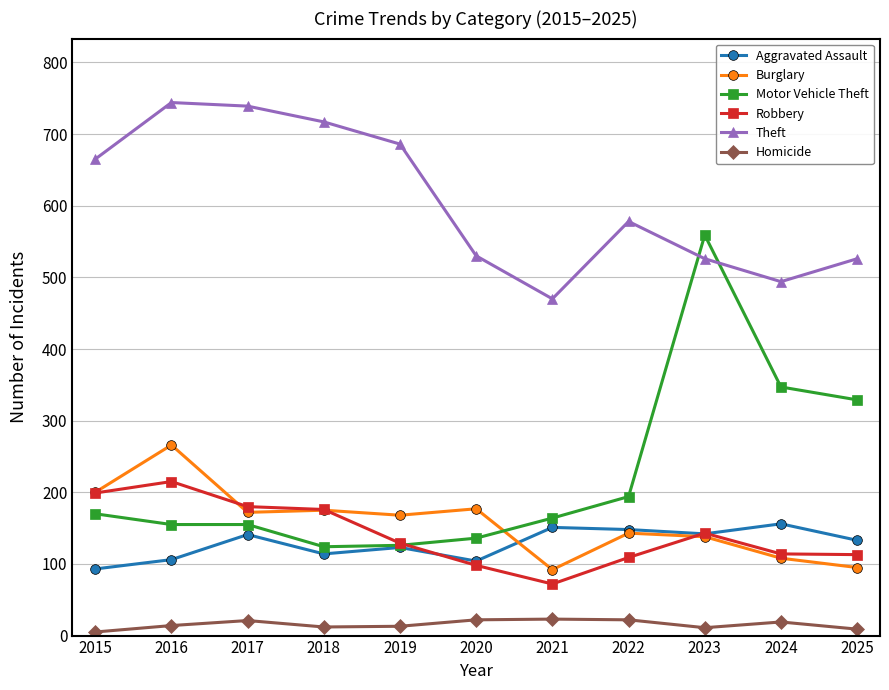

True or false: Burglary has a value of 108 at 2024.

True